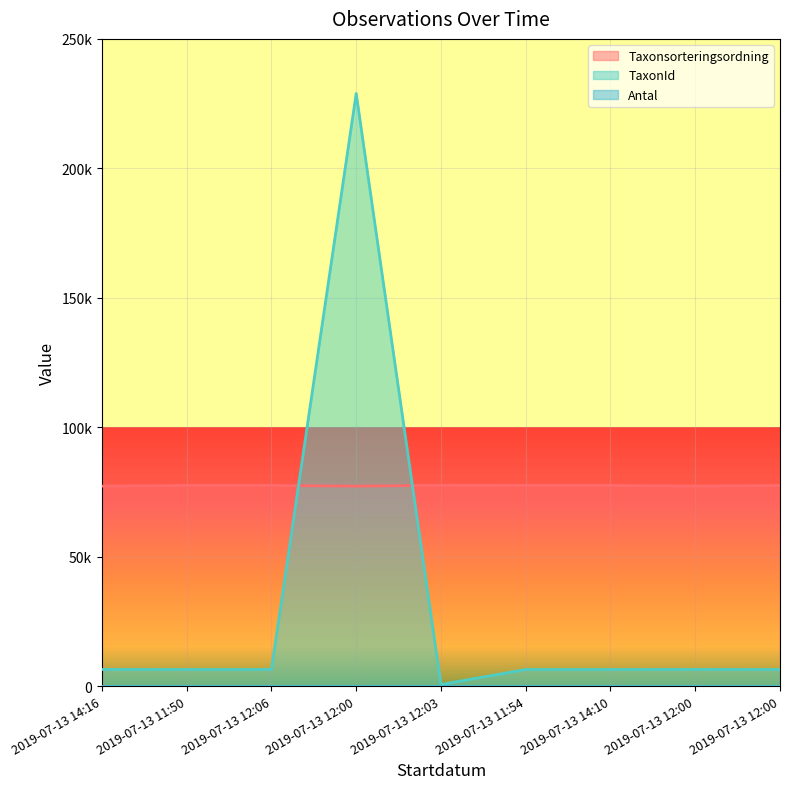

Which series ends up on top after the final intersection of TaxonId and Taxonsorteringsordning?

Taxonsorteringsordning